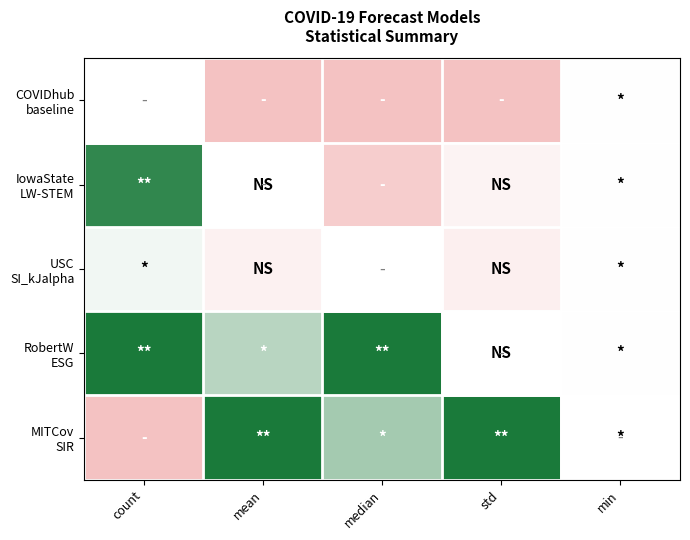

At which category does the chart reach its peak across all series?

count